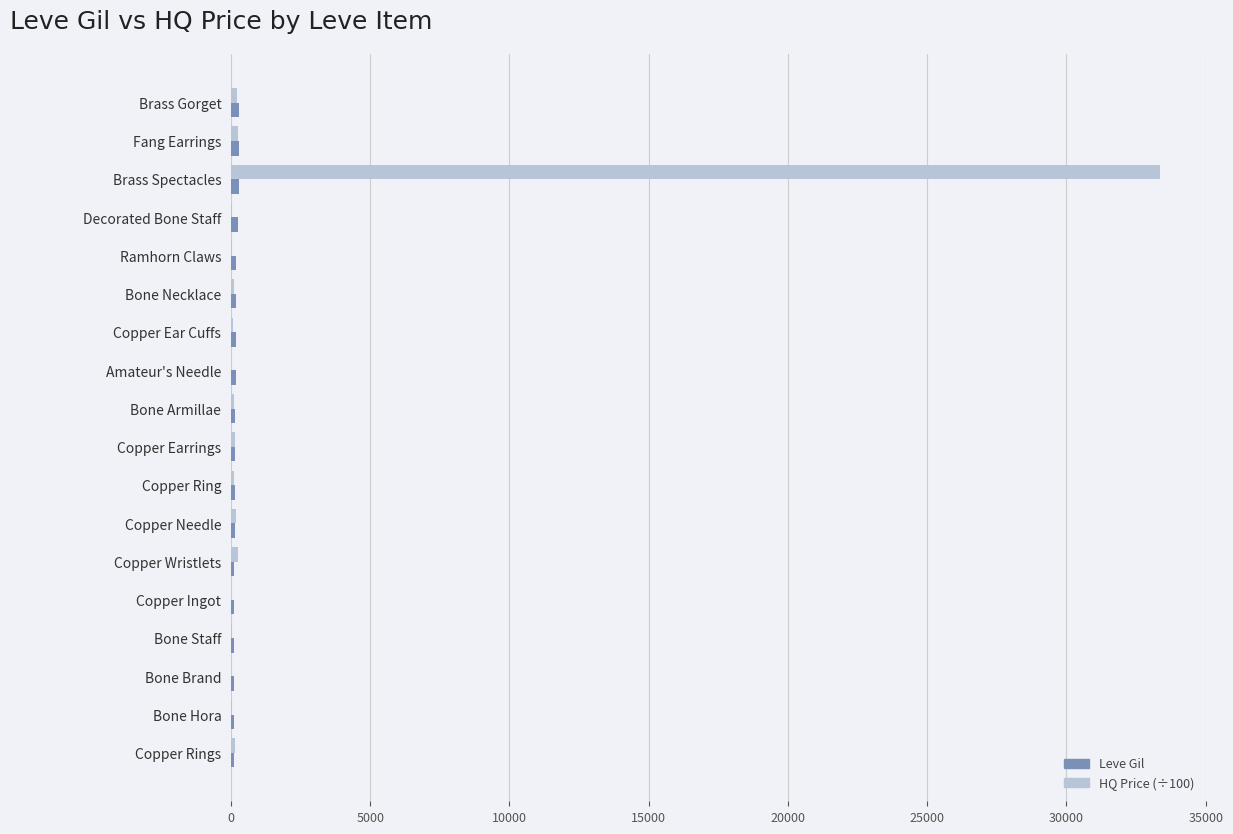

At which category is the sum across all series the highest?

Brass Spectacles